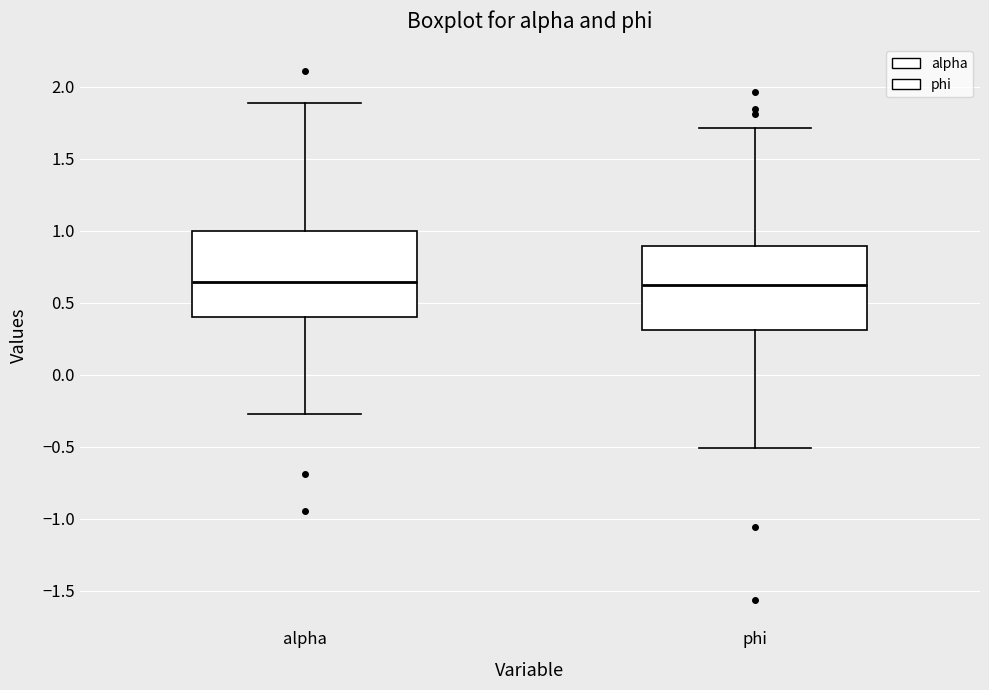

Where is the lower edge of the box for alpha on the y-axis? The values are not printed on the chart, so give them approximately, as read against the axis.

0.40